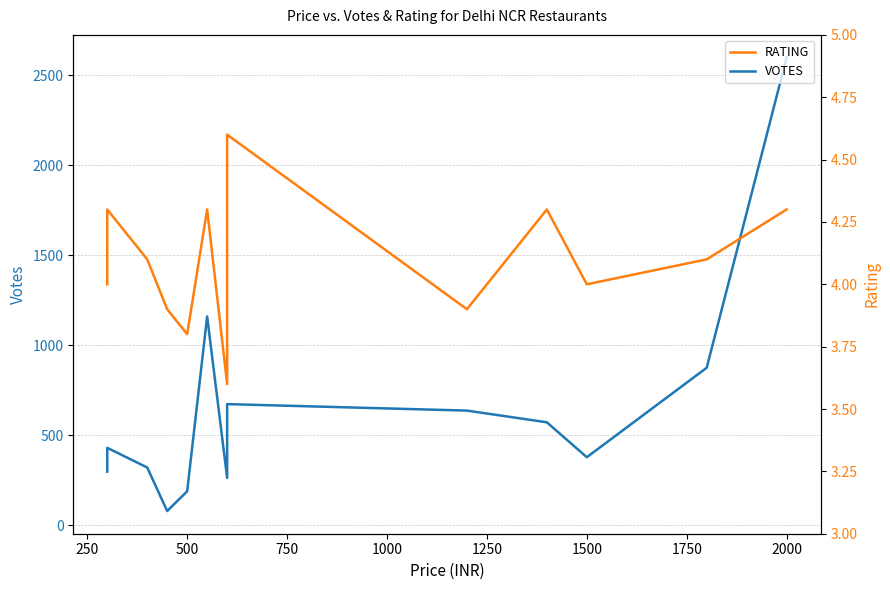

Which series has the largest range (max minus min)?

VOTES